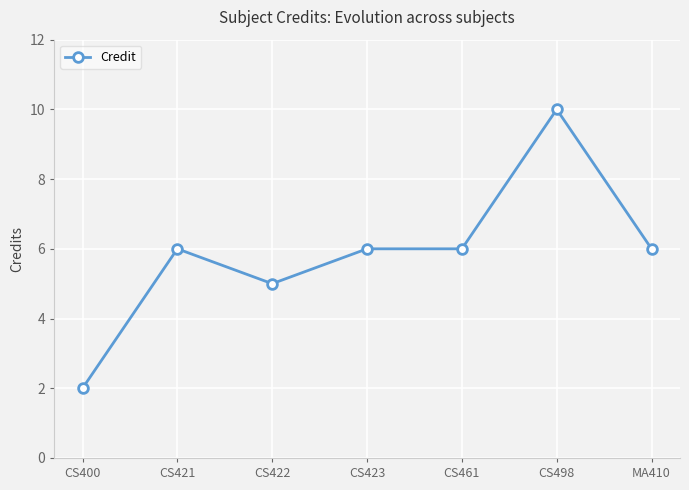

At which category does the chart reach its peak across all series?

CS498